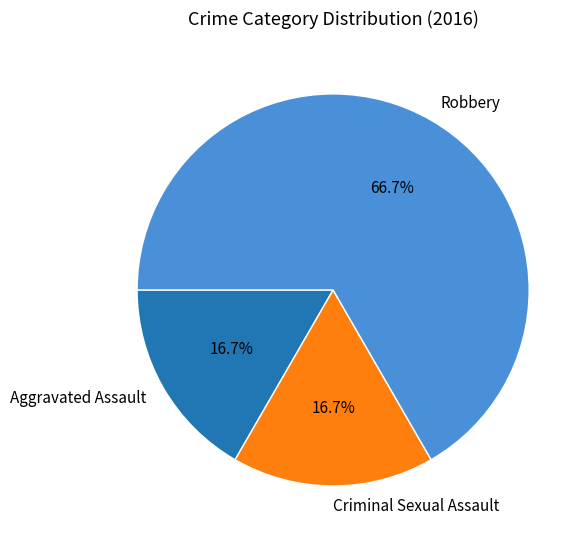

True or false: Aggravated Assault accounts for 17% of the total.

True